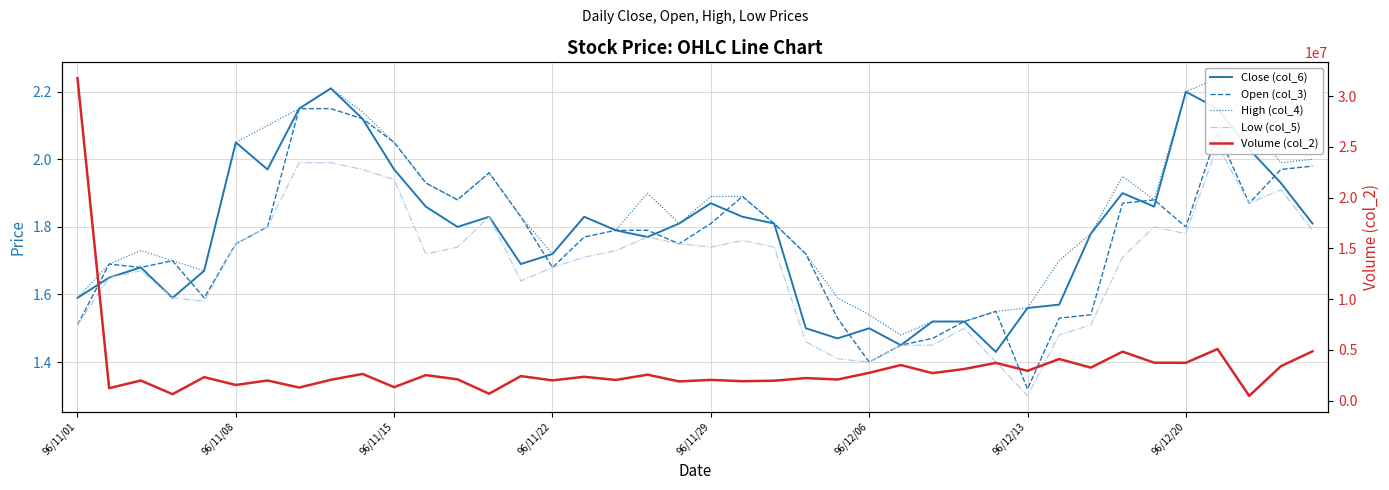

In Low (col_5), how many points are higher than both neighbors (excluding endpoints)?

8